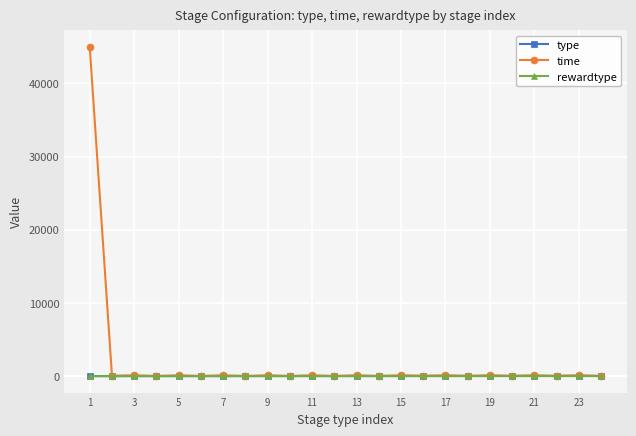

True or false: time has more than 2 interior local peaks.

True